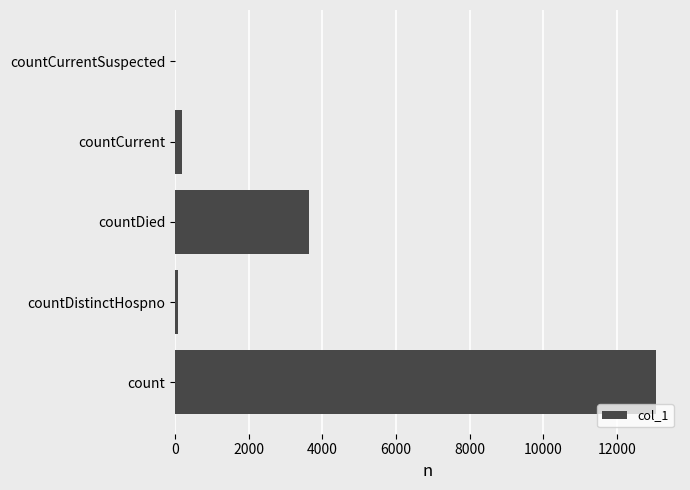

Count the number of data series in this chart.

1